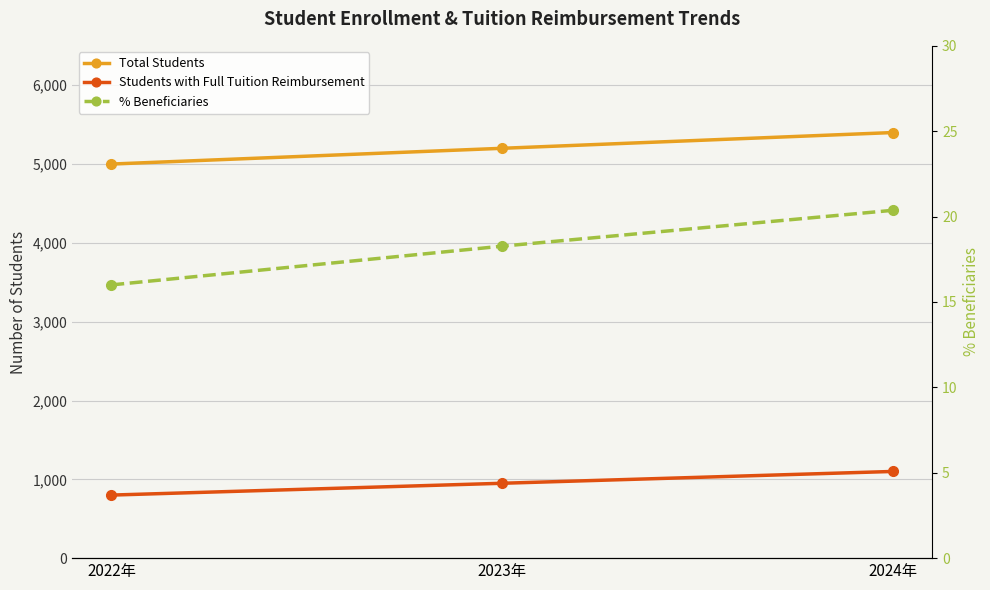

What is the difference between the % Beneficiaries values at 2023年 and 2024年?

2.1